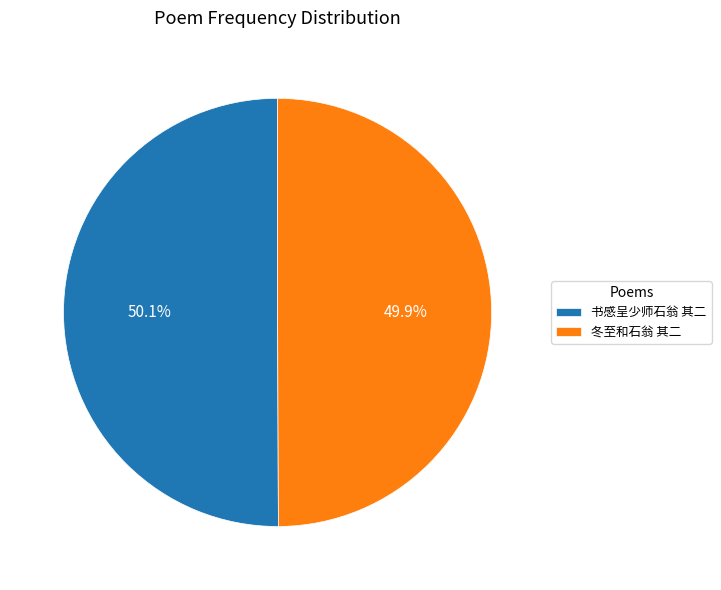

What percentage do 书感呈少师石翁 其二 and 冬至和石翁 其二 together represent?

100.0%